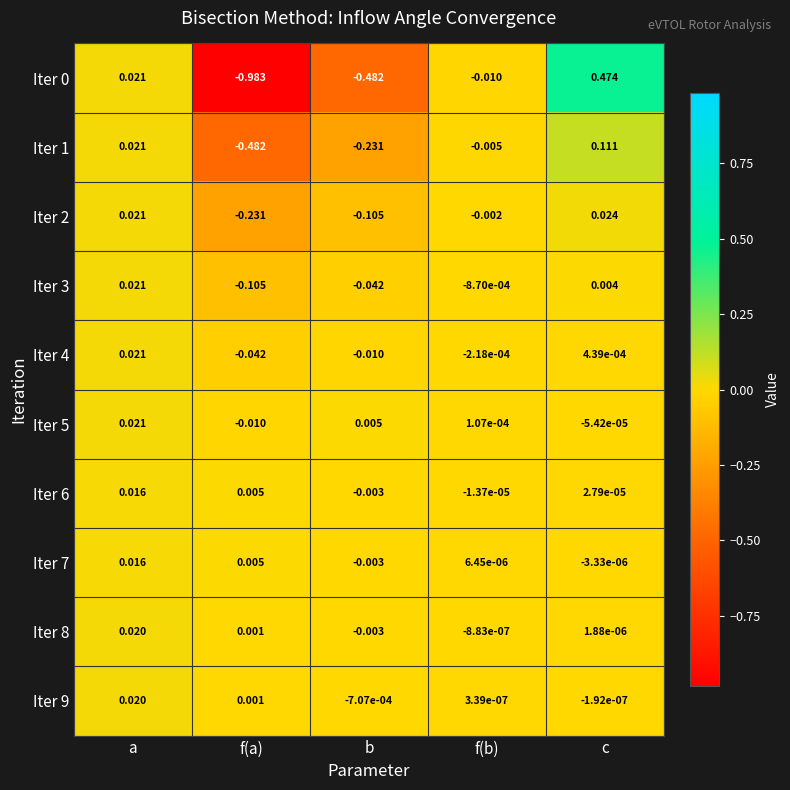

Which series has the largest total across all categories?

Iter 9